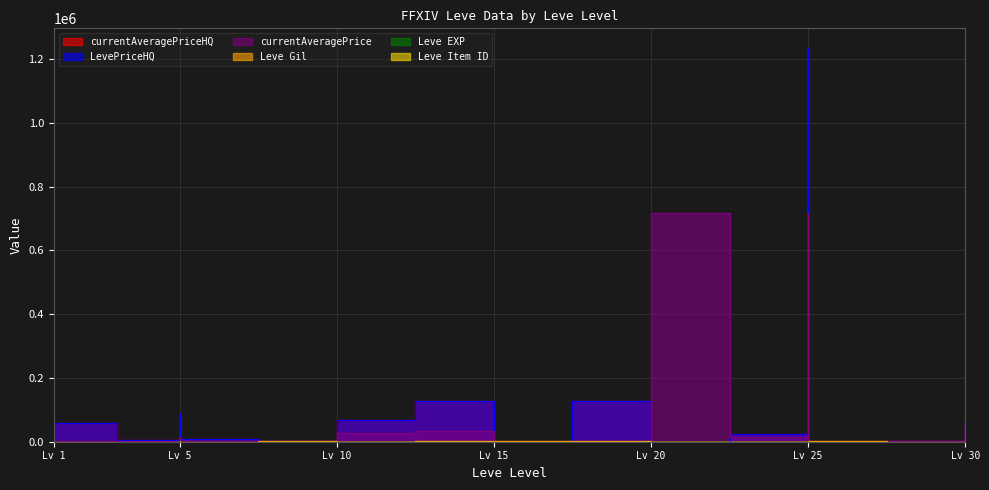

Where is the first local maximum for LevePriceHQ?

Lv 1